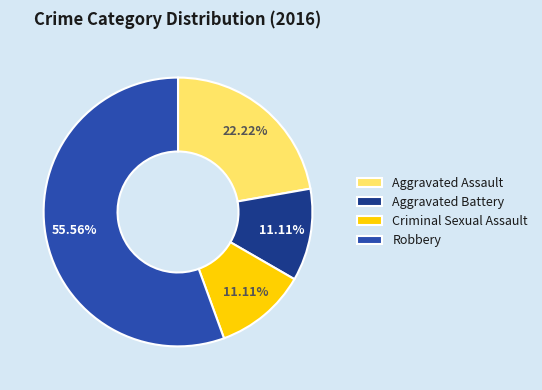

To the nearest percent, what portion does Aggravated Battery represent?

11%